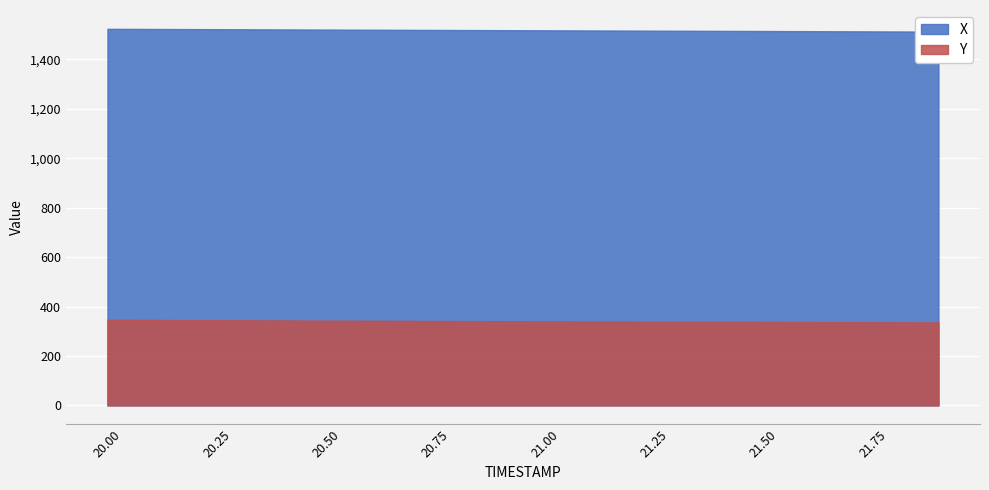

Which series changed the most between 20.1 and 20.6?

Y